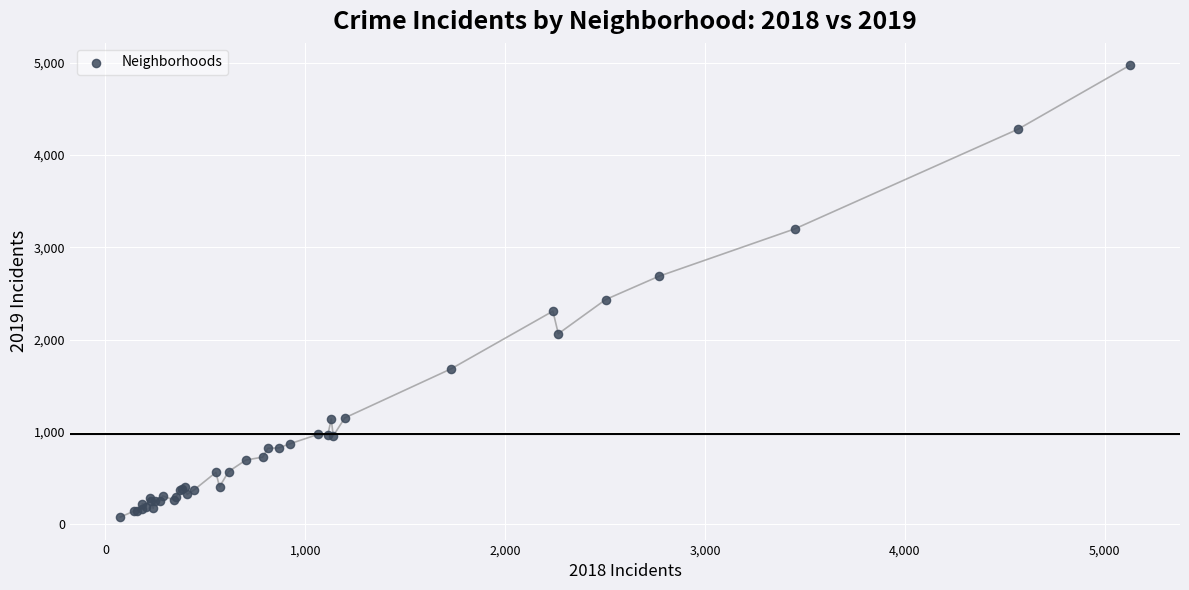

What Y value in the scatter plot is closest to 2524?

2434